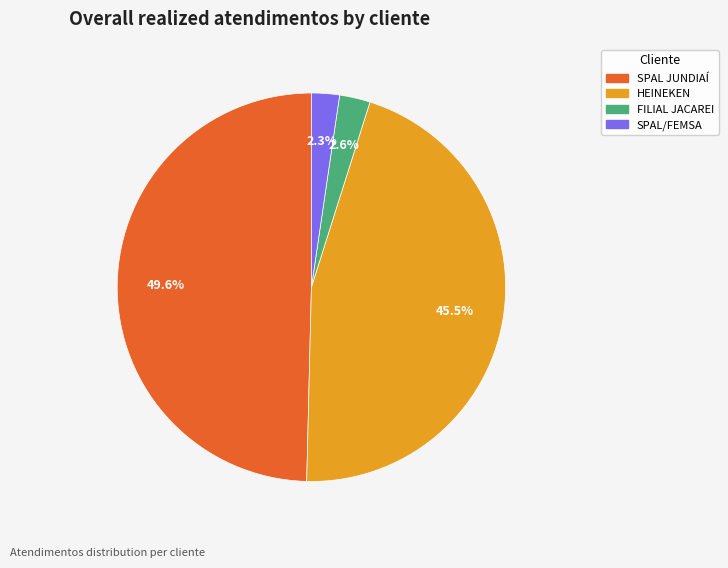

Count the number of slices in the pie.

4